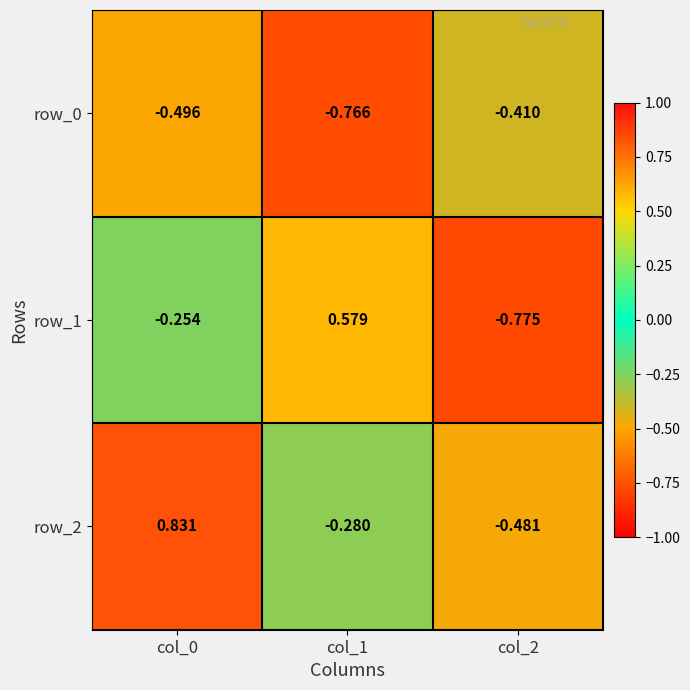

At which category is the sum across all series the highest?

col_0